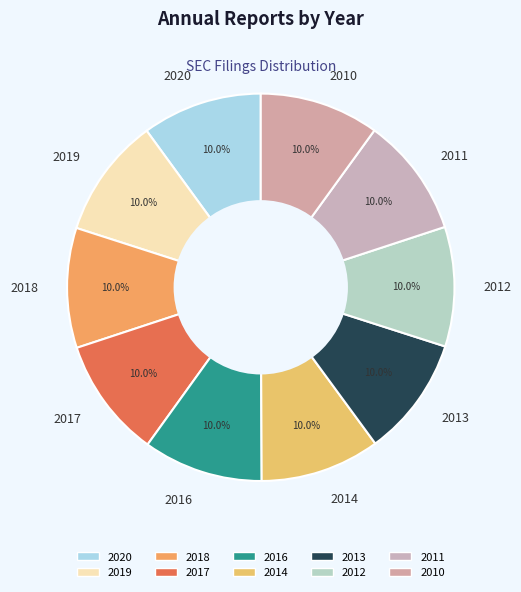

What is the ratio of the value at 2018 to the value at 2019?

1.0